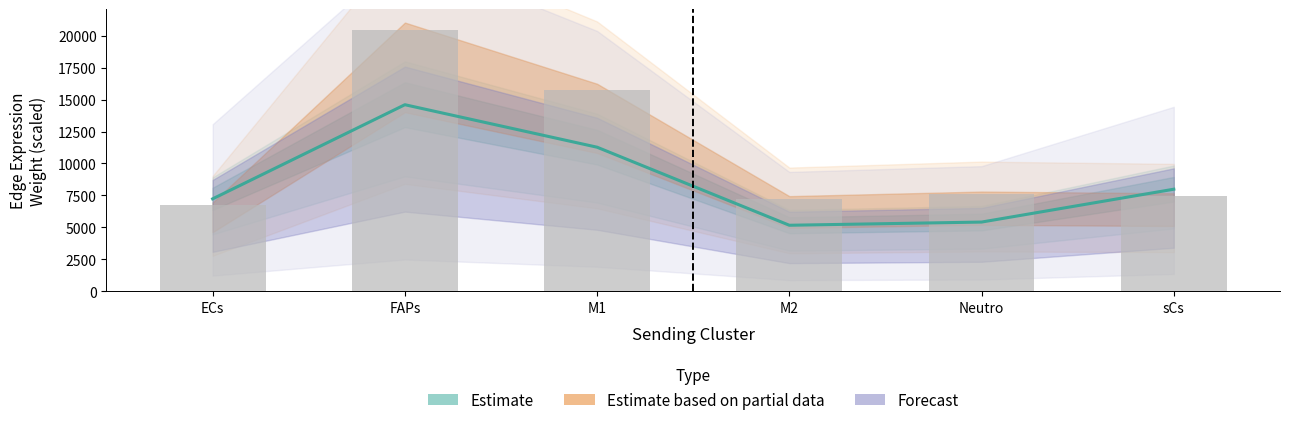

Reading left to right, what are all the values shown in this chart?

7235.5	14594.2	11271.8	5170.6	5420.1	7989.1